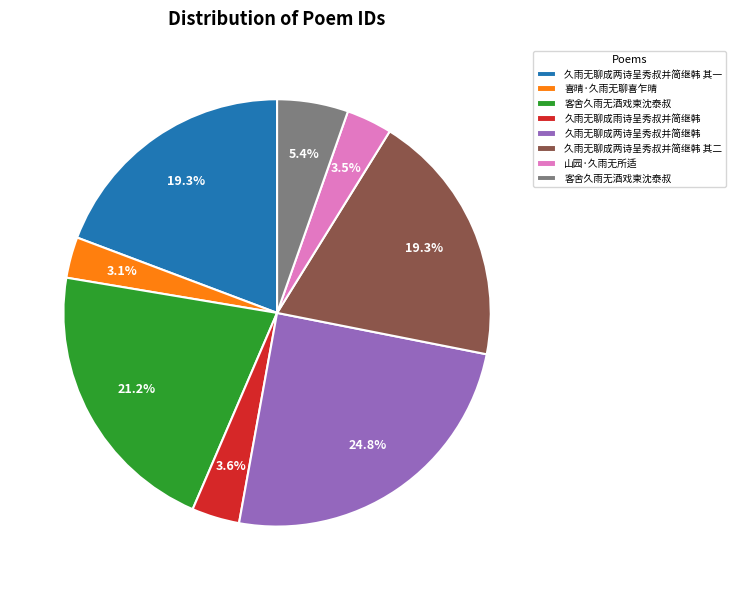

Is there any slice that represents more than half of the pie?

No